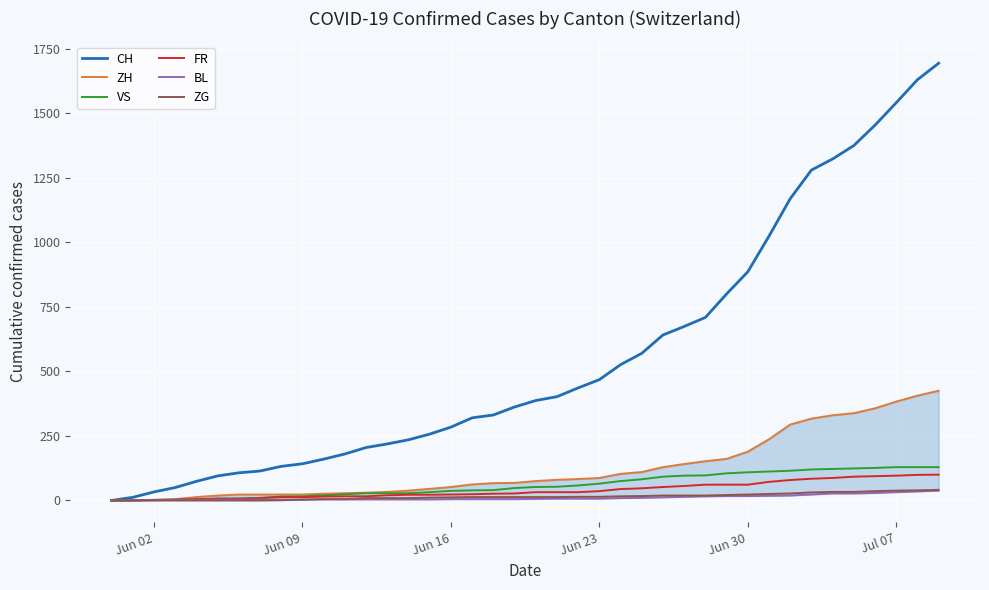

At how many categories does at least one series exceed 799?

11